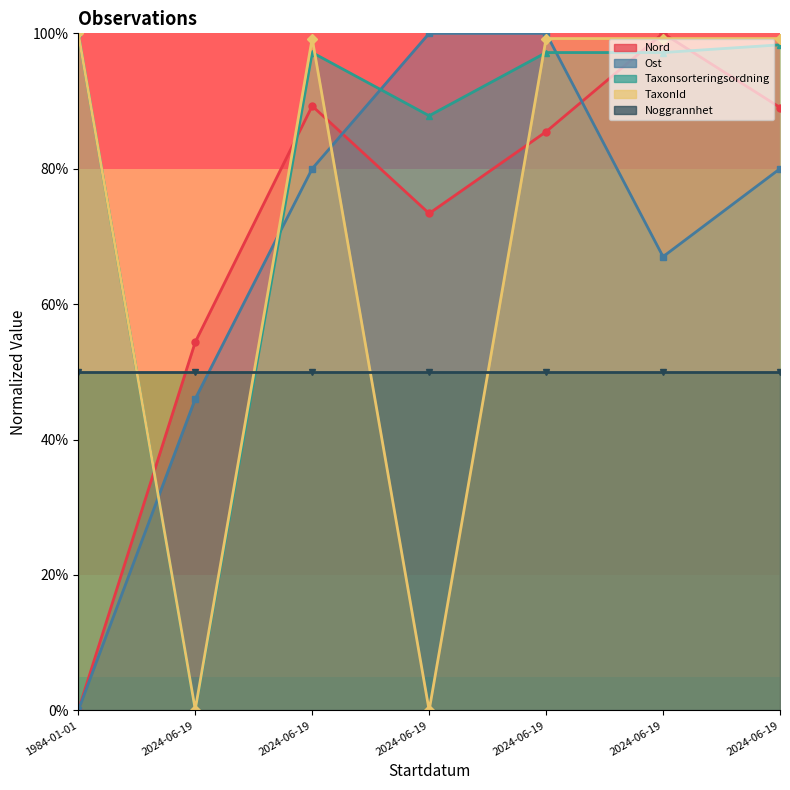

Does the chart display data point markers on the line(s)?

Yes